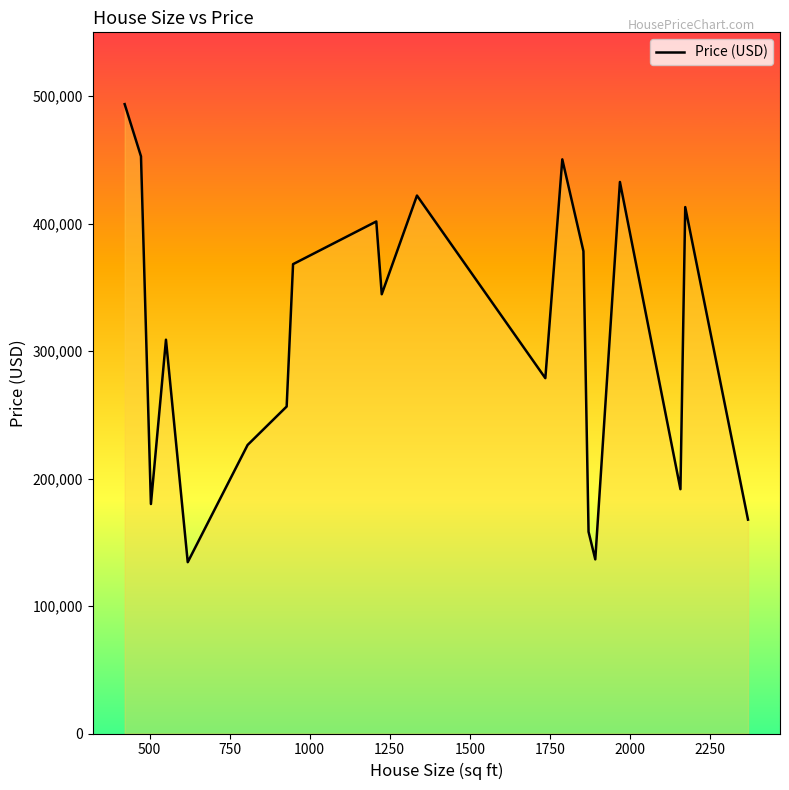

What is the difference between the maximum and minimum values?

359290